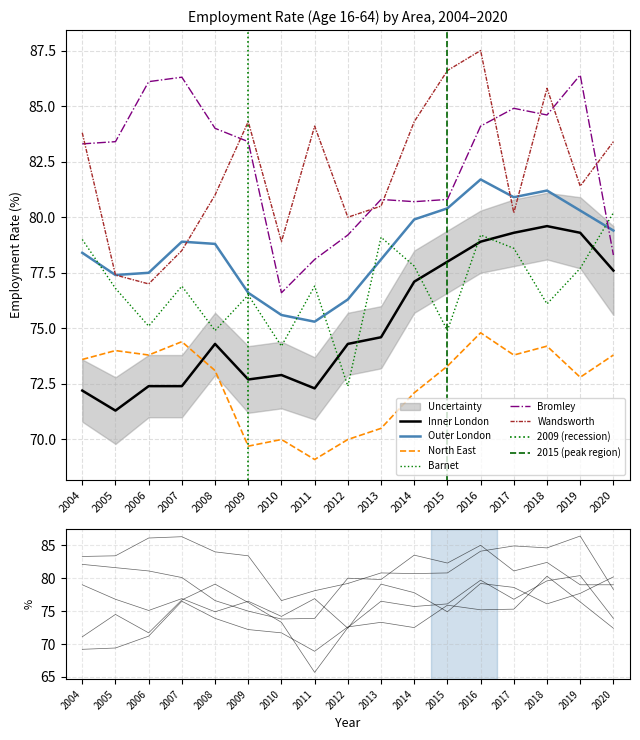

True or false: Barnet and North East cross at least once.

False